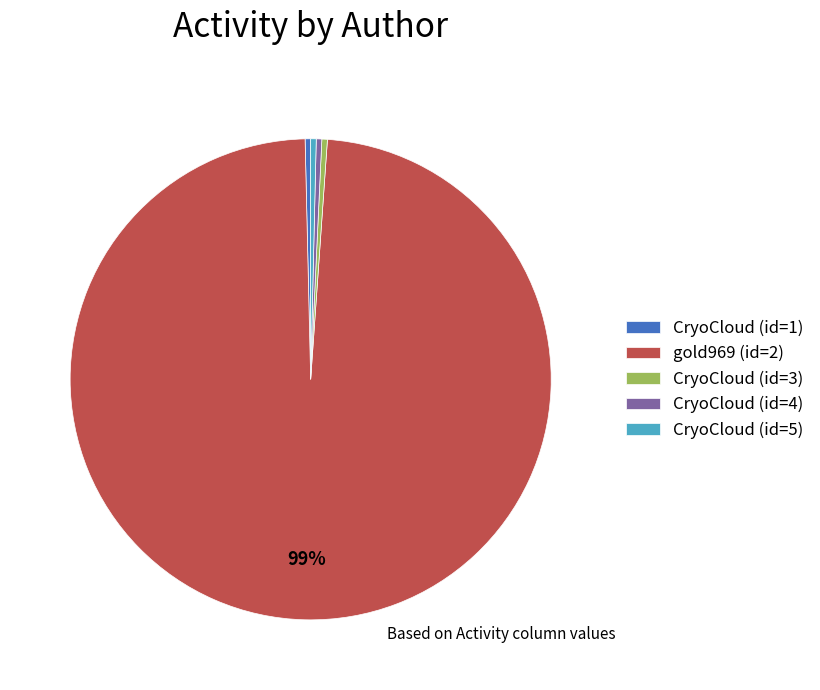

What is the ratio of the value at CryoCloud (id=3) to the value at CryoCloud (id=5)?

1.0